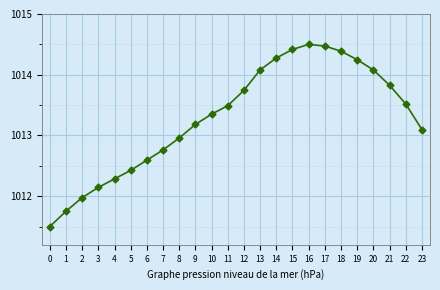

How many points are higher than both their immediate neighbors (excluding endpoints)?

1